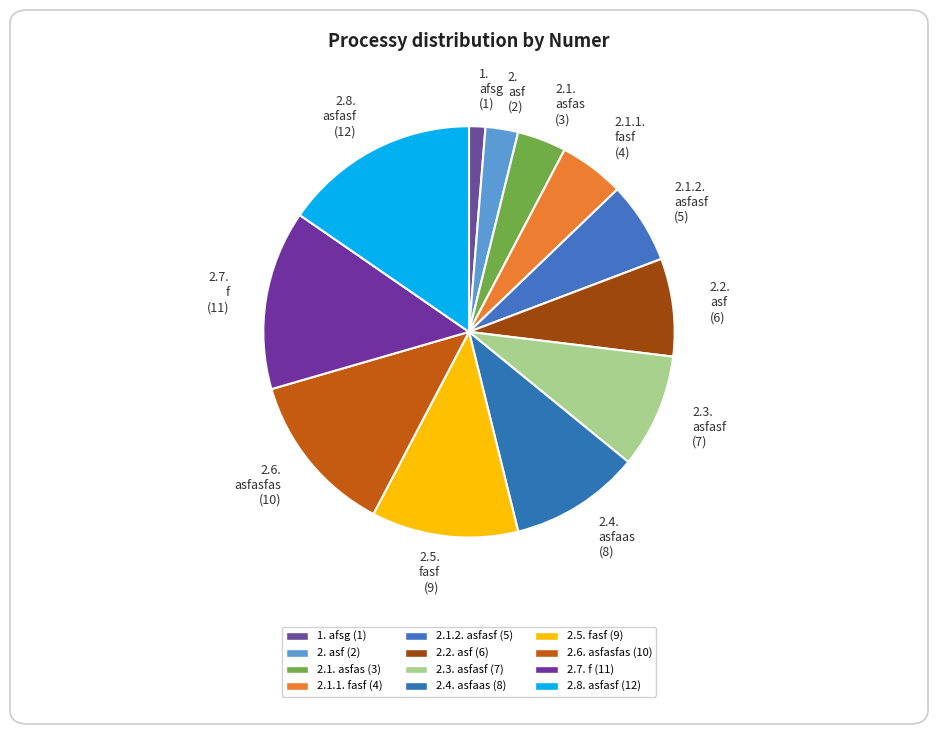

Combined, do 1. afsg (1) and 2.2. asf (6) account for over 50%?

No